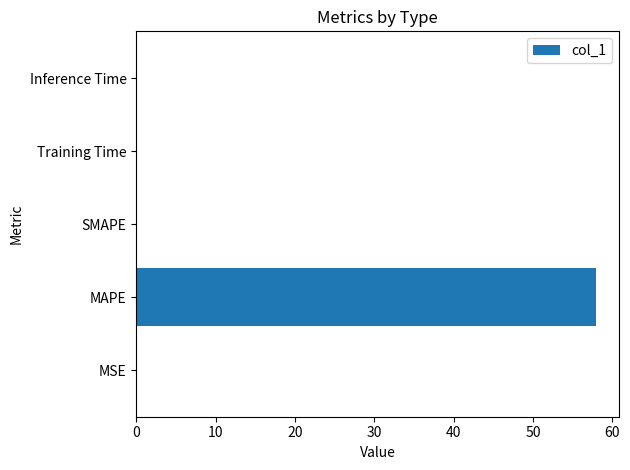

Which category has the highest value across all series?

MAPE